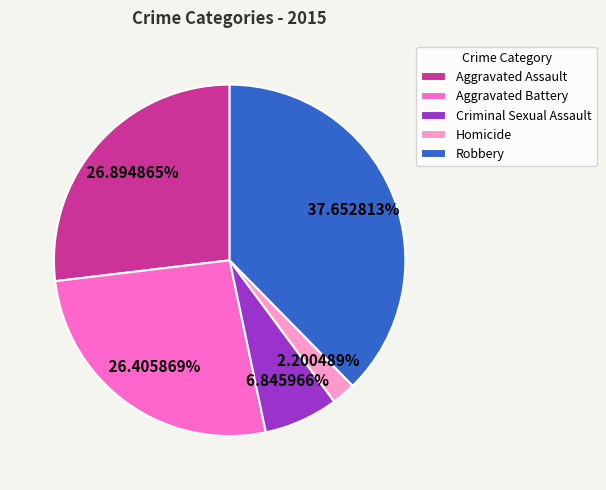

To the nearest percent, what is the difference between the Homicide and Robbery slice percentages?

35%